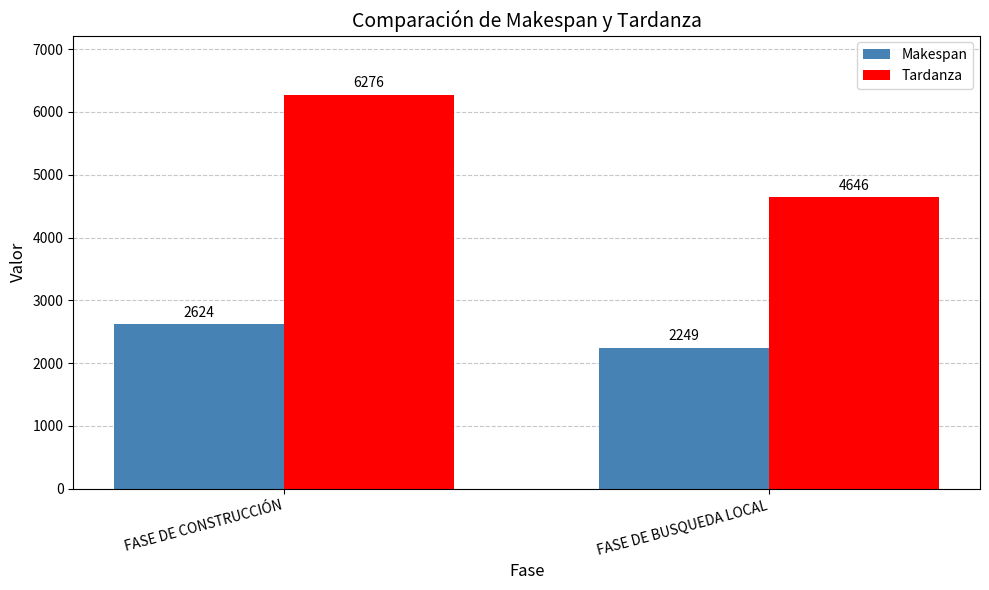

Reading left to right, list all the values displayed in this chart.

Makespan: 2624	2249
Tardanza: 6276	4646